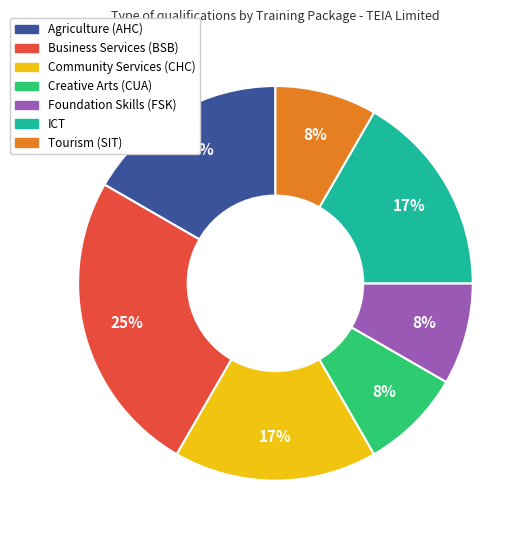

To the nearest percent, what is the combined percentage of Foundation Skills (FSK) and ICT?

25%